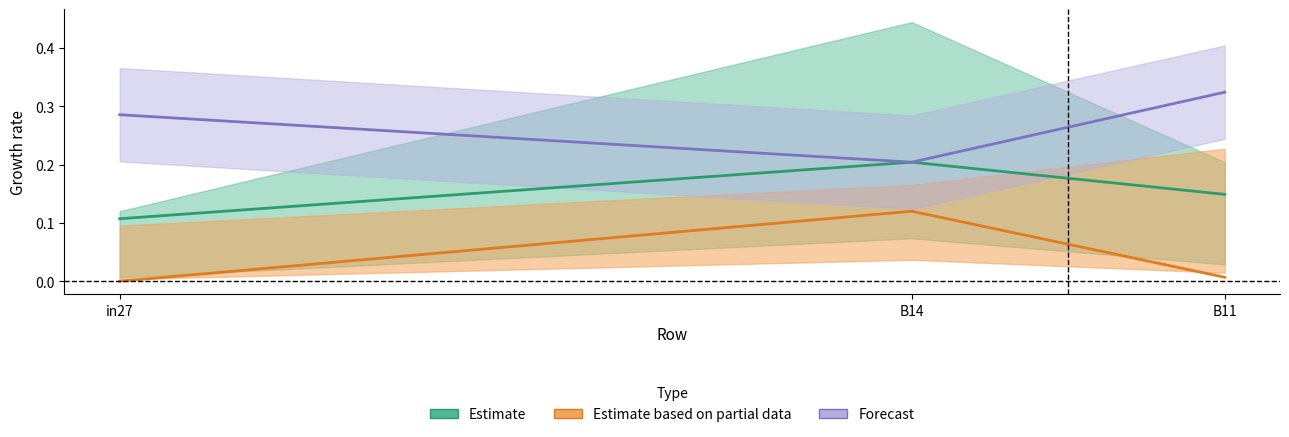

What is the label of the 1st point from the right?

B11